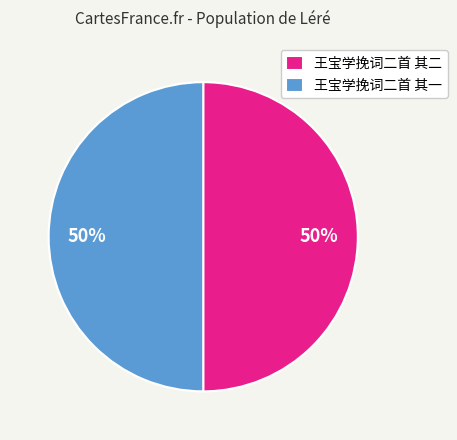

What percentage is the 王宝学挽词二首 其一 slice, to the nearest percent?

50%